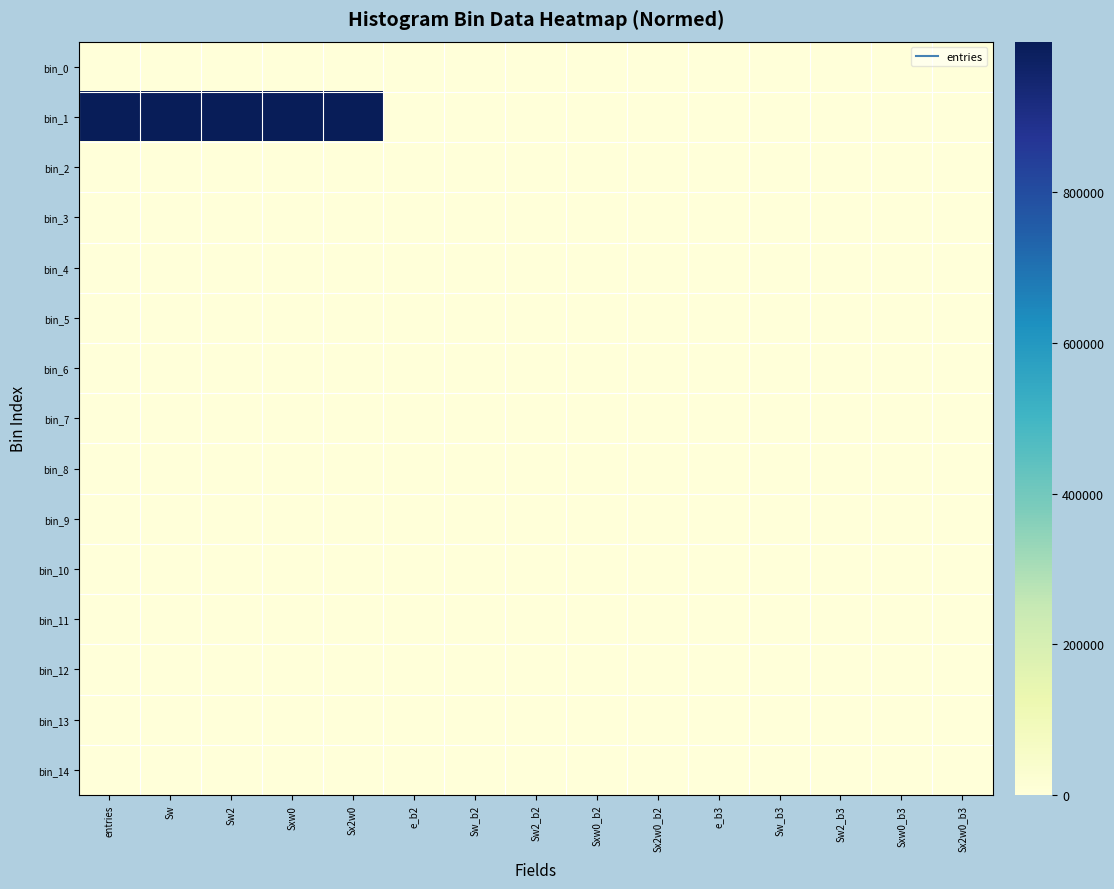

Which series changed the most between Sw2 and Sxw0_b2?

bin_1